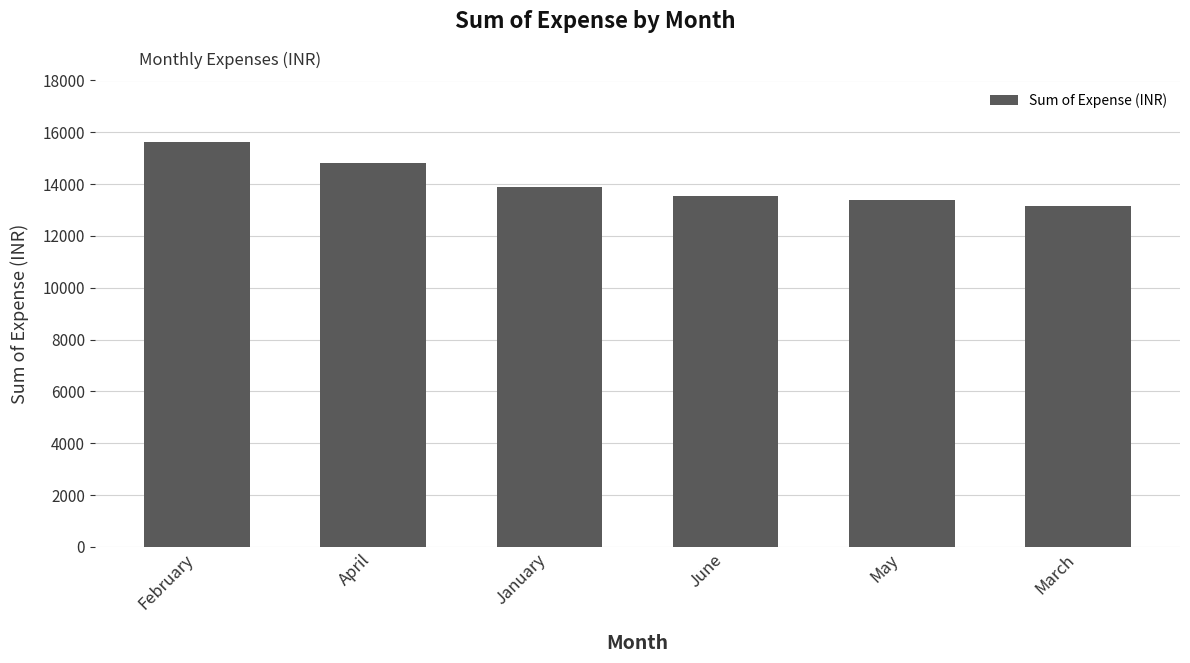

The value at April is 14800. True or false?

True